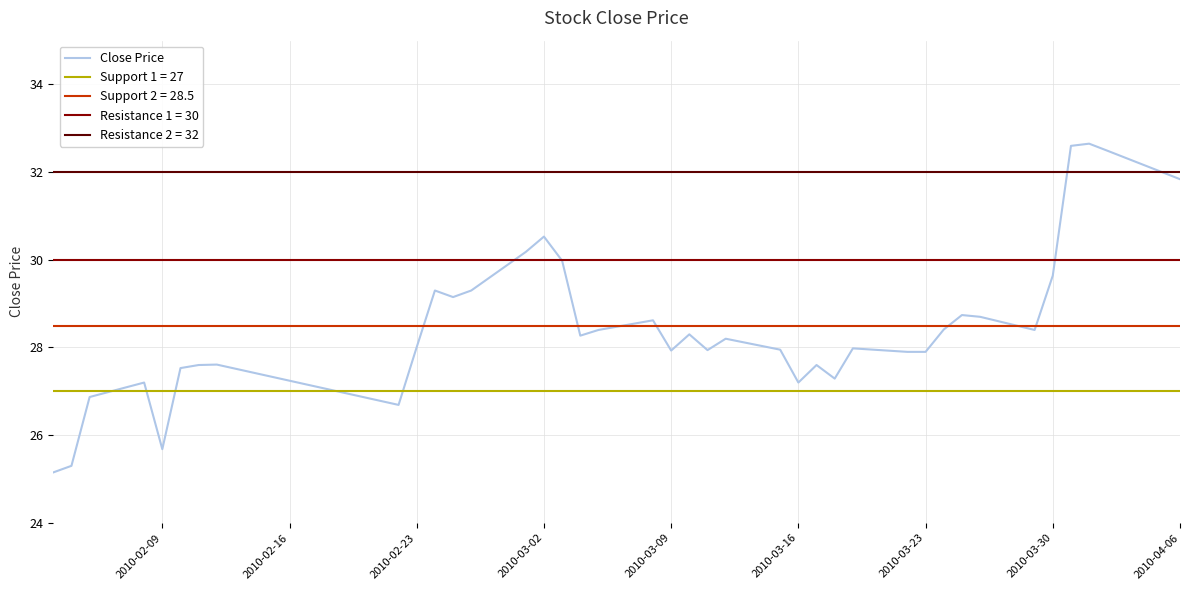

The Close Price series shows 27.2 at 2010-03-16. True or false?

True